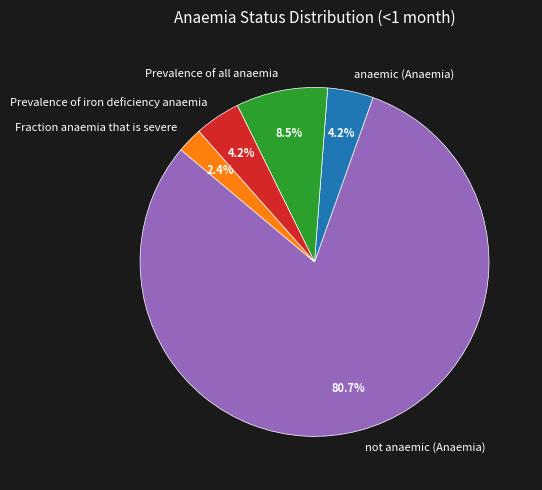

What is the largest slice in the pie chart?

not anaemic (Anaemia)